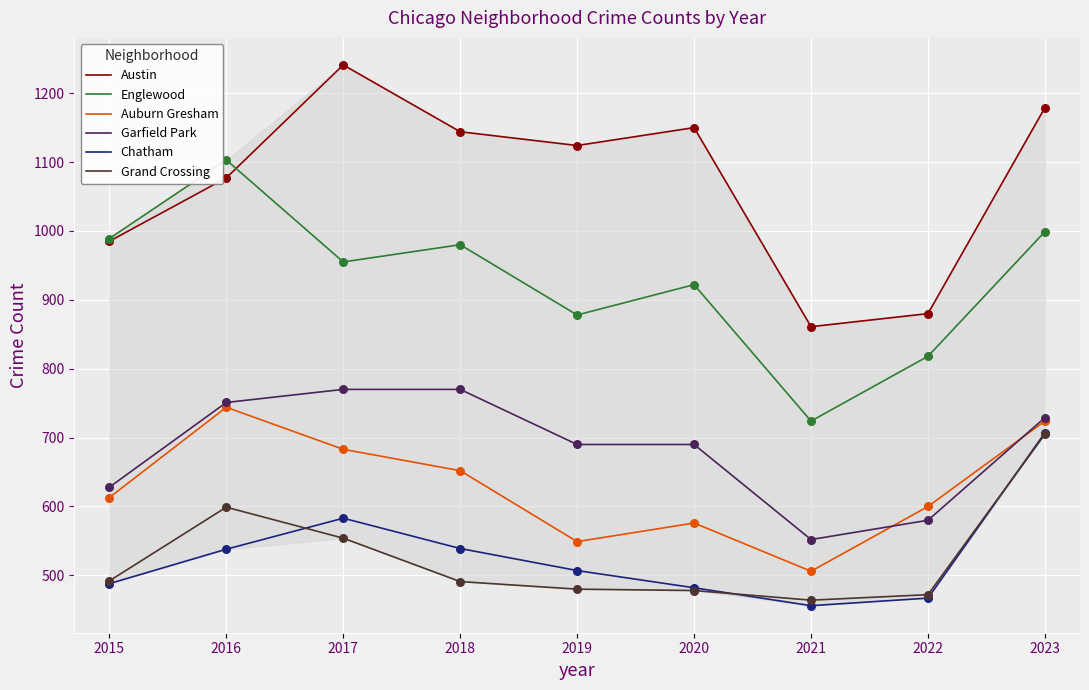

Which series changed the most between 2015 and 2021?

Englewood